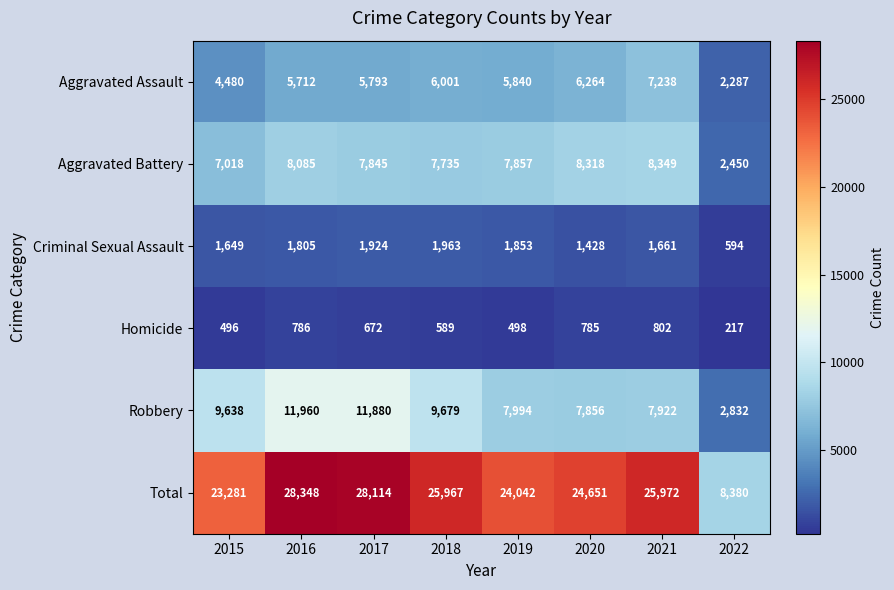

List the series in order of their peak value, highest first.

Total, Robbery, Aggravated Battery, Aggravated Assault, Criminal Sexual Assault, Homicide